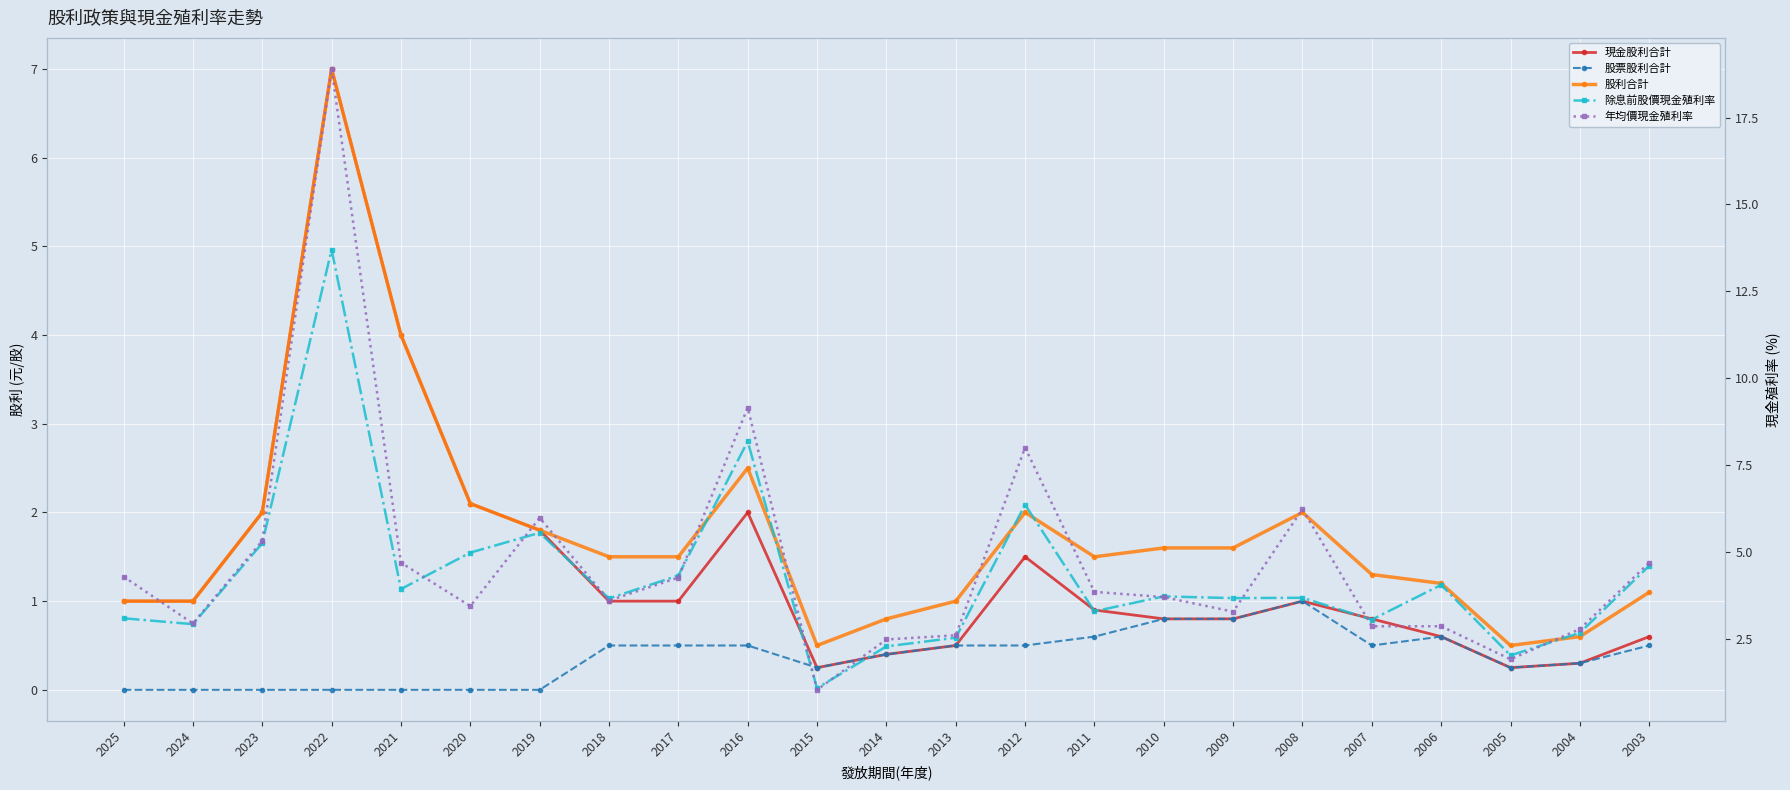

What is the difference between the 除息前股價現金殖利率 values at 2009 and 2012?

2.7